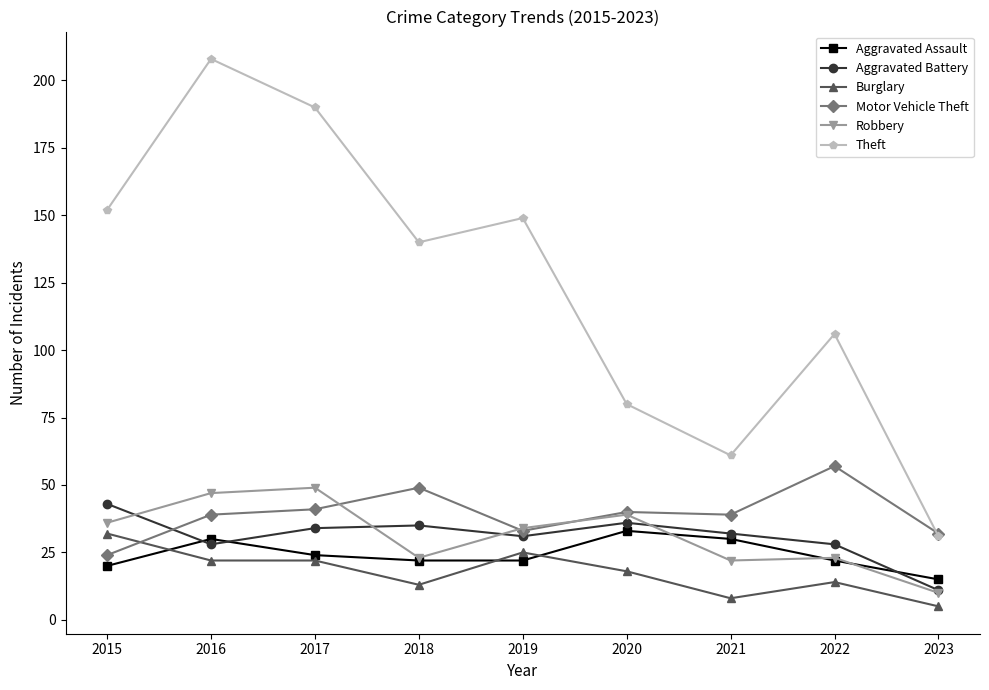

What are all the series names shown in the legend?

Aggravated Assault, Aggravated Battery, Burglary, Motor Vehicle Theft, Robbery, Theft